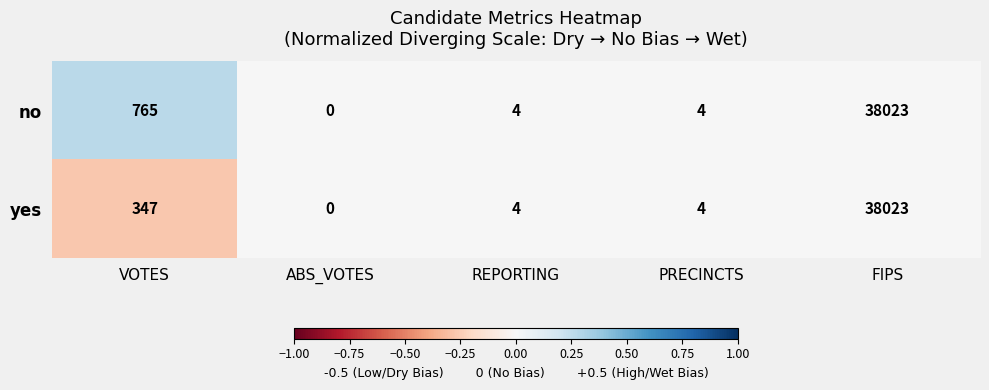

Which category has the highest value across all series?

FIPS